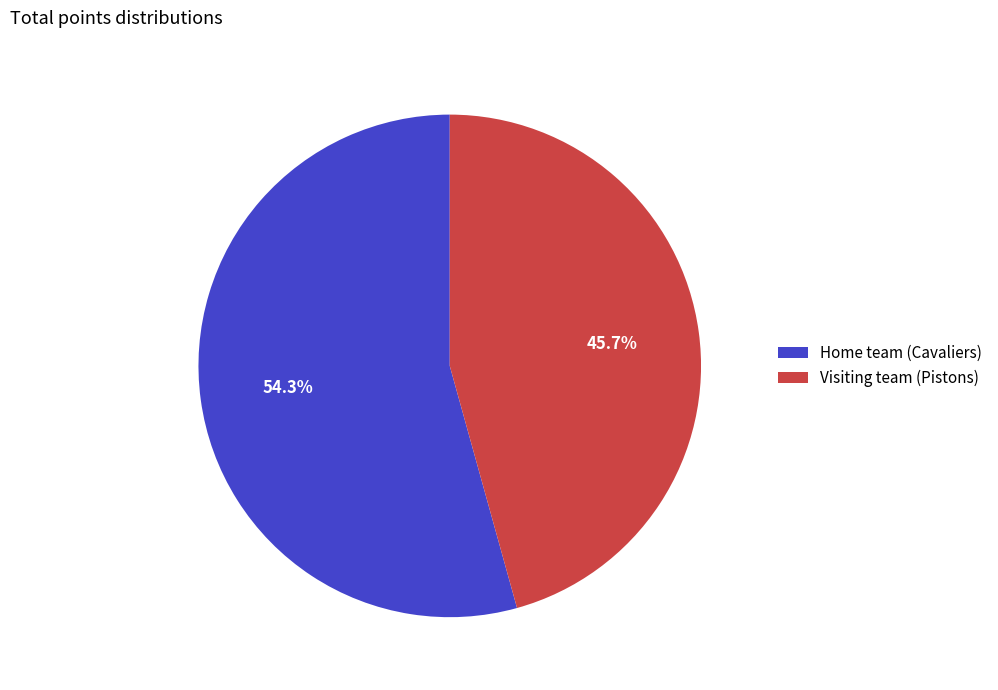

Does any single category account for the majority?

Yes